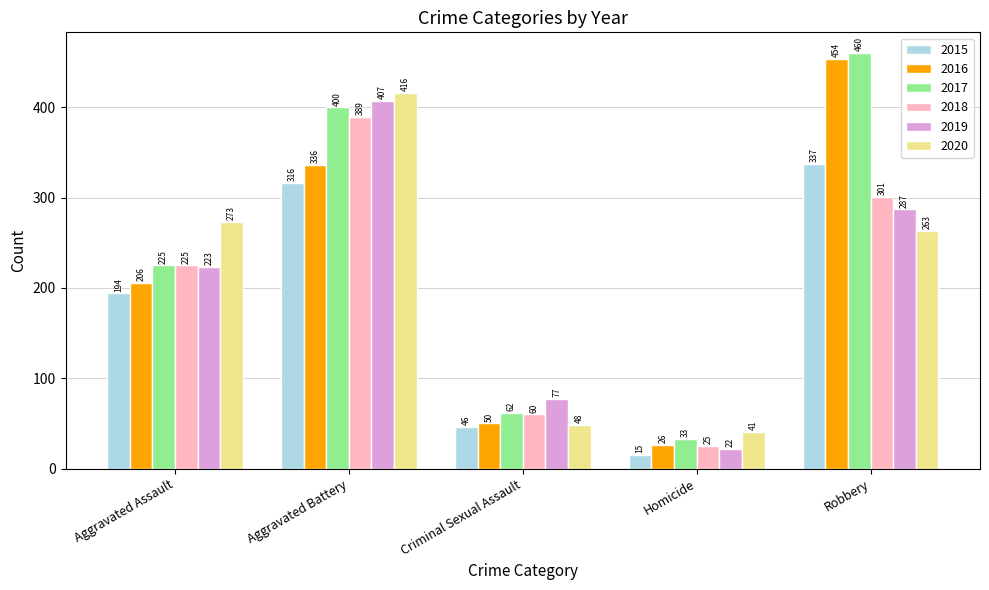

What is the greatest value displayed?

460